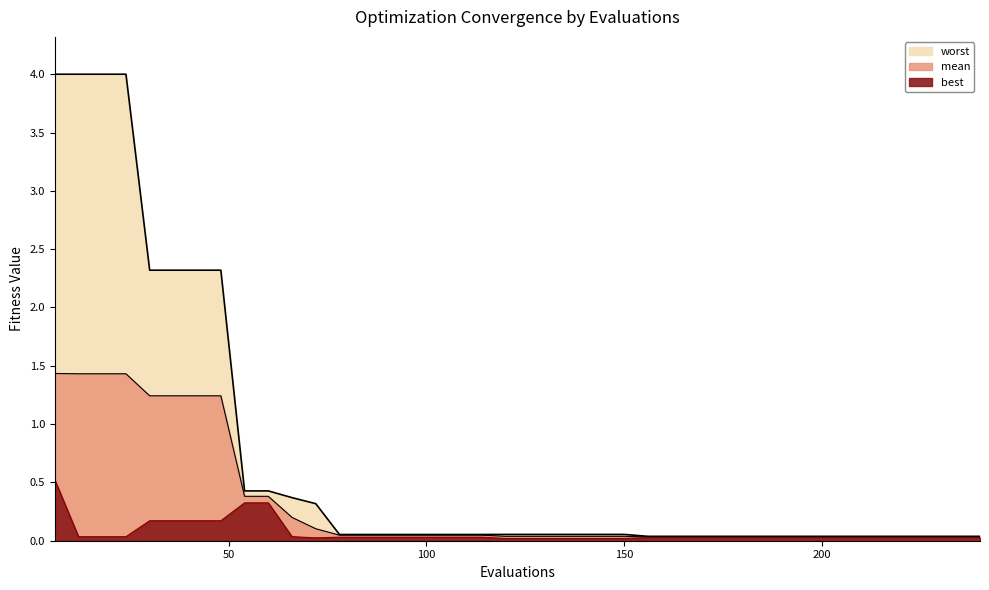

At which label is best closest to 0?

120